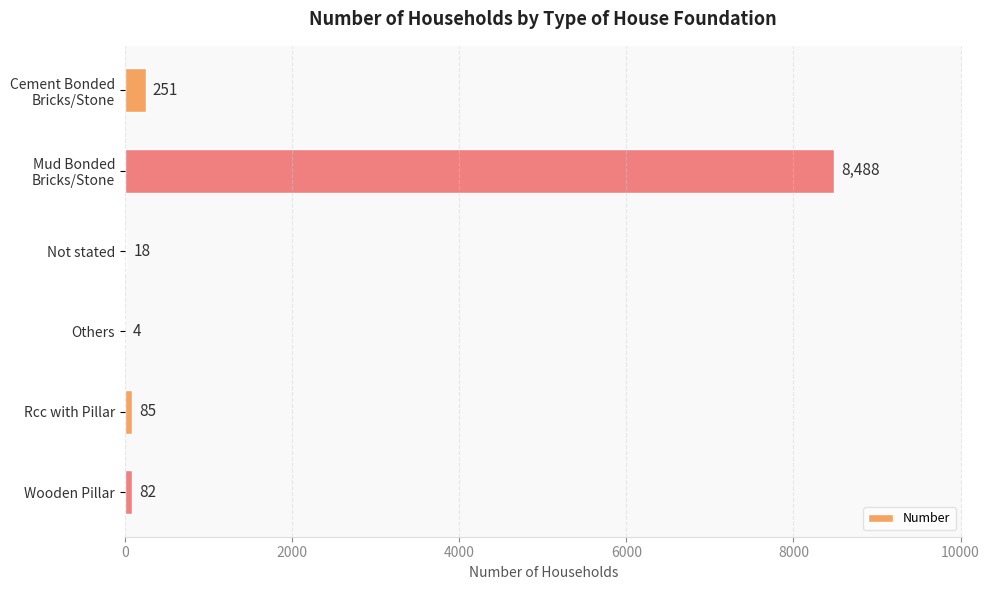

How many distinct data groups are displayed?

1